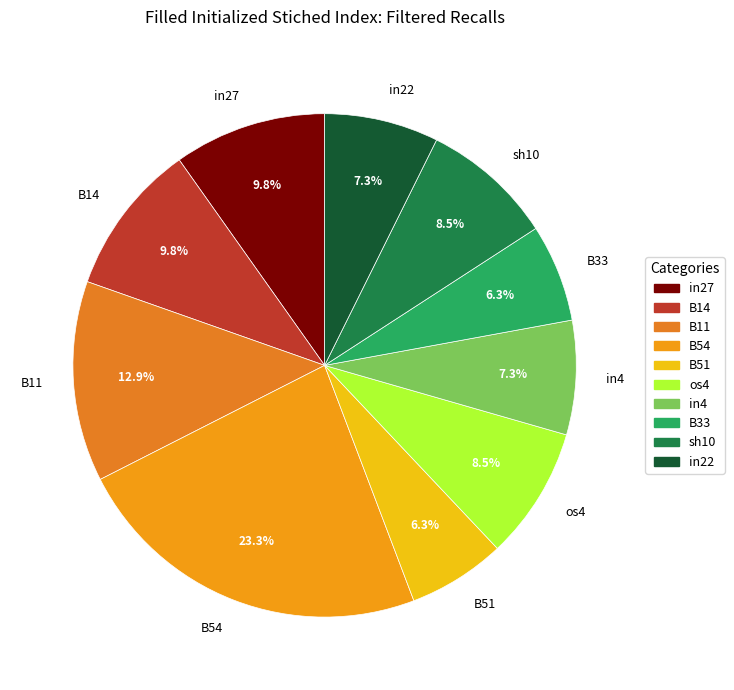

Combined, what portion of the pie is B14 and in27?

19.6%